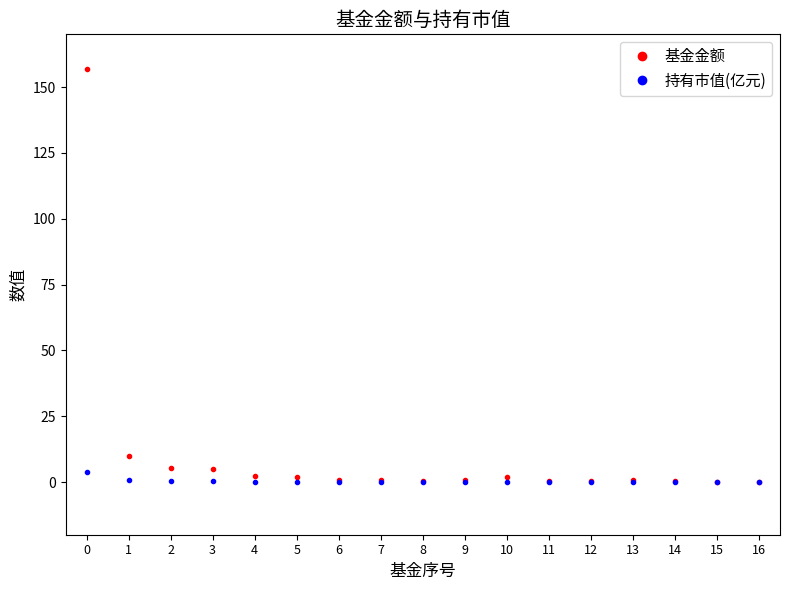

Rank the series by their maximum value, from lowest to highest.

持有市值(亿元), 基金金额